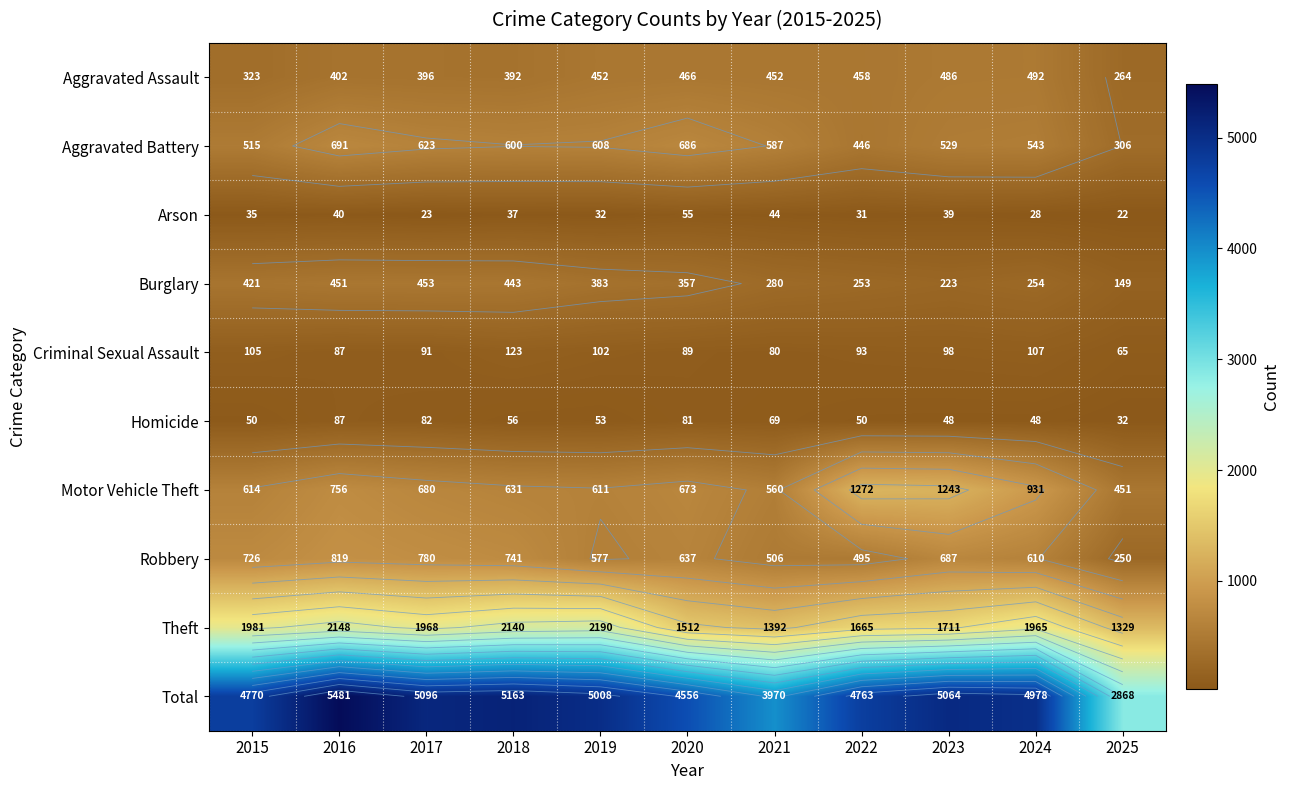

What is the average value of the Burglary series?

333